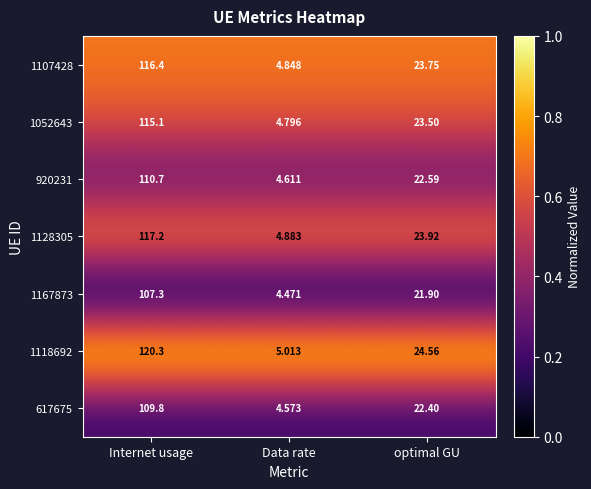

Rank the categories by 920231 value from highest to lowest.

Internet usage, optimal GU, Data rate